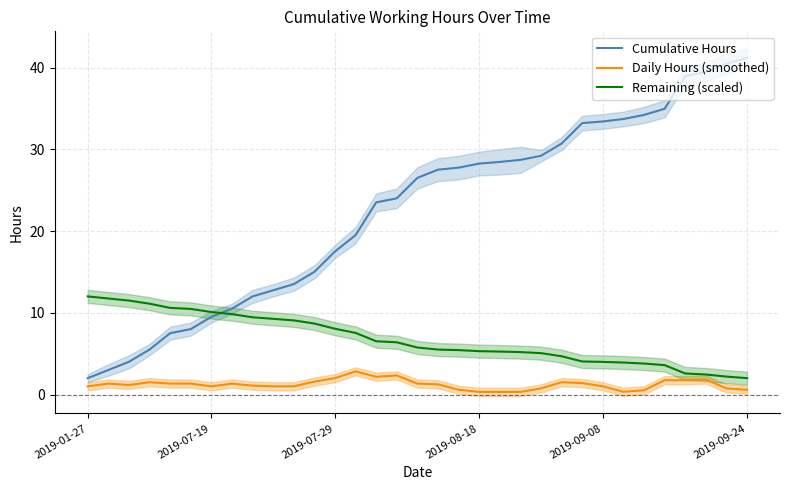

Is it true that Cumulative Hours equals 28.4 at 20?

True